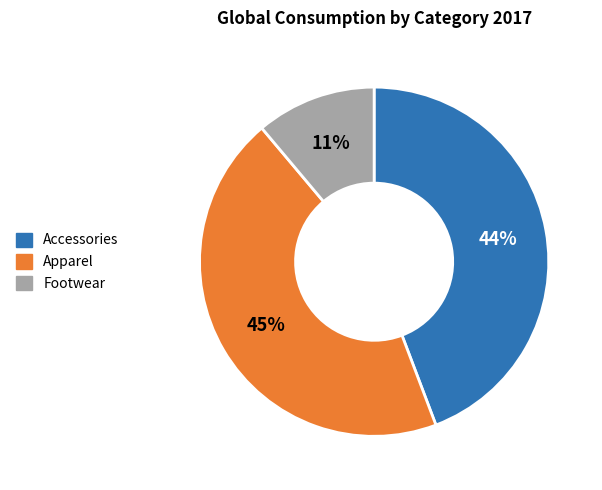

Combined, do Accessories and Footwear account for over 50%?

Yes